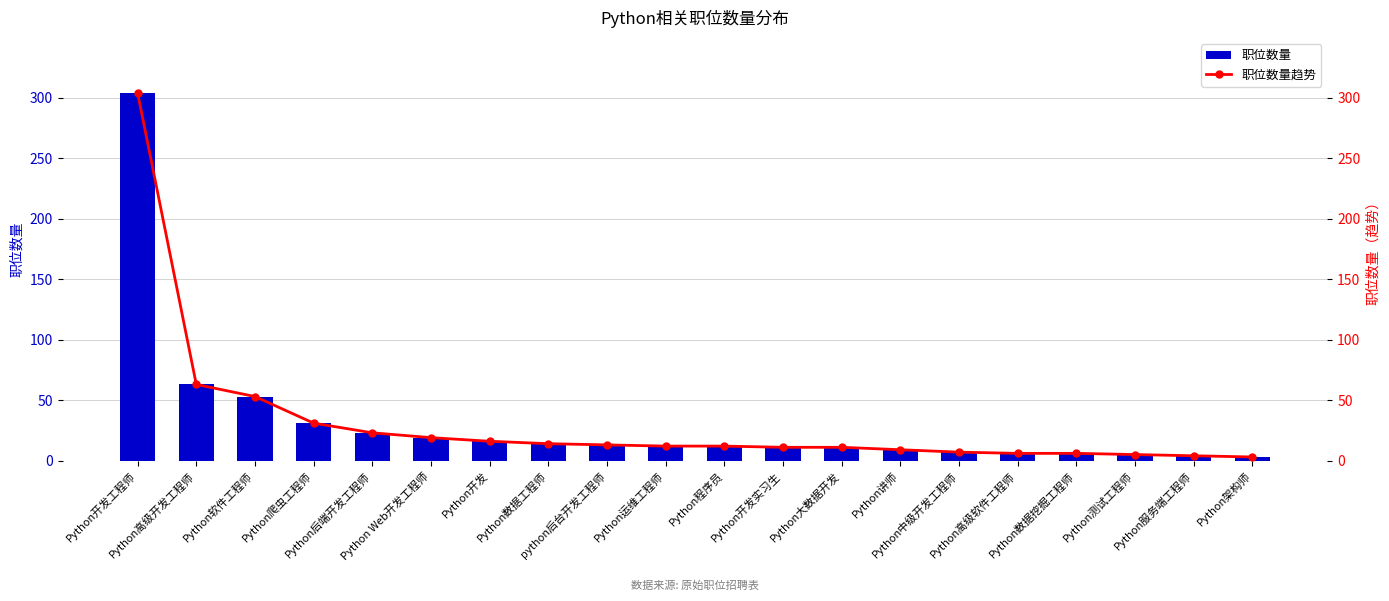

Count the number of data series in this chart.

2